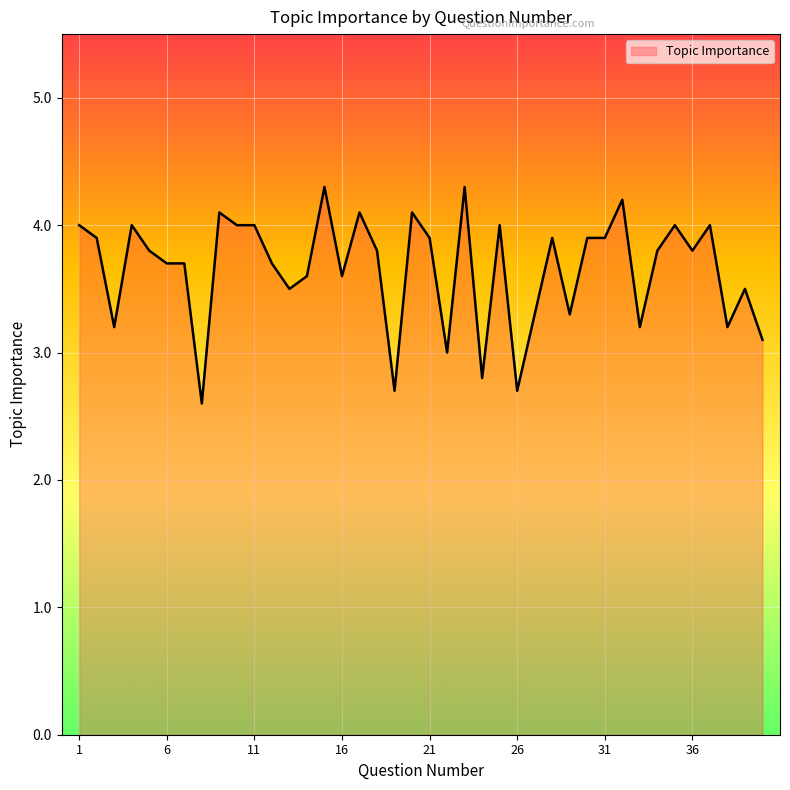

What is the smallest value displayed?

2.6